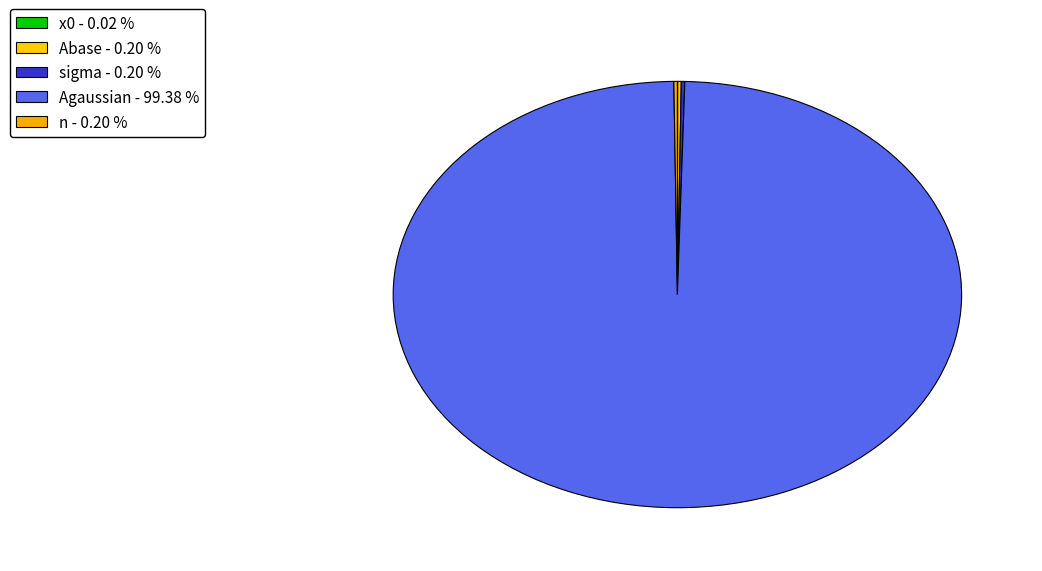

Which slice is the smallest?

x0